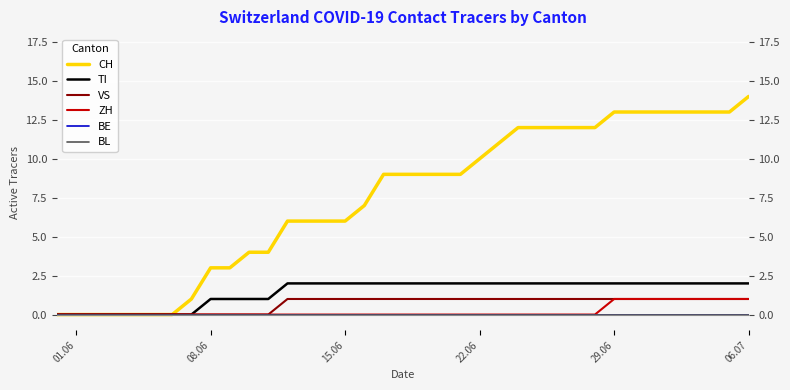

Does the chart display data point markers on the line(s)?

No